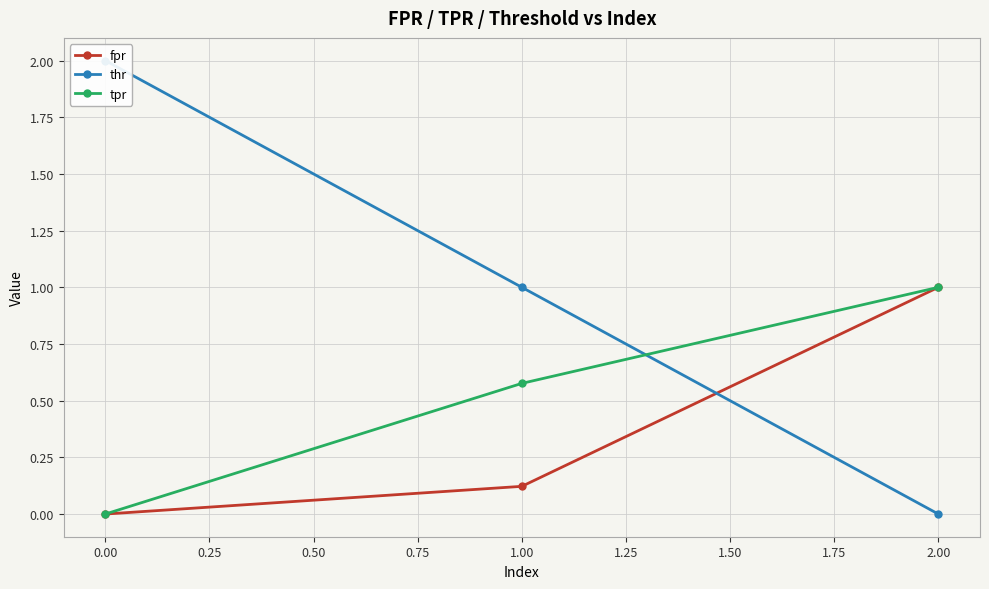

How many categories are shown in the chart?

3